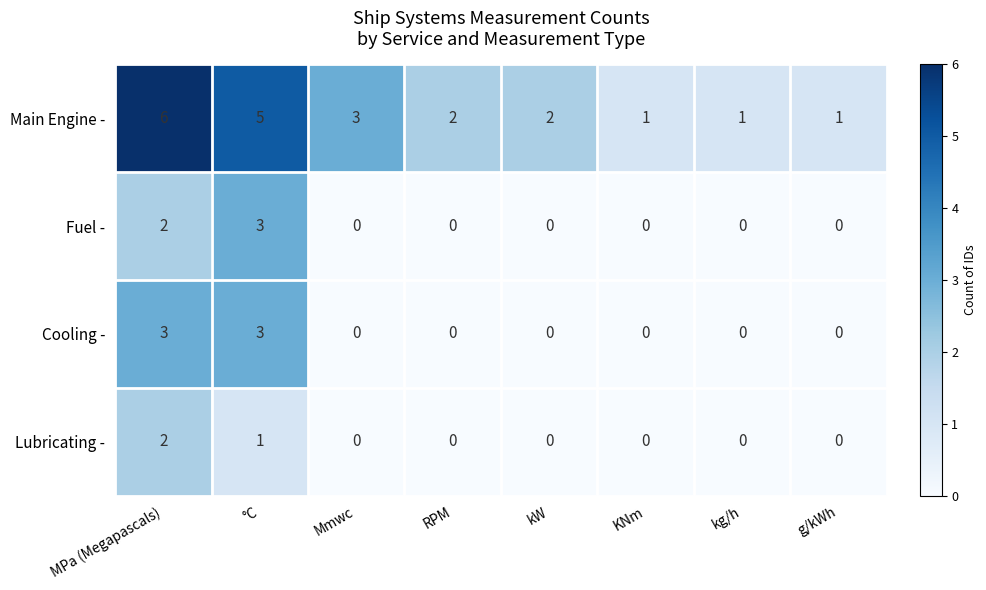

What is the total value across all series at MPa (Megapascals)?

13